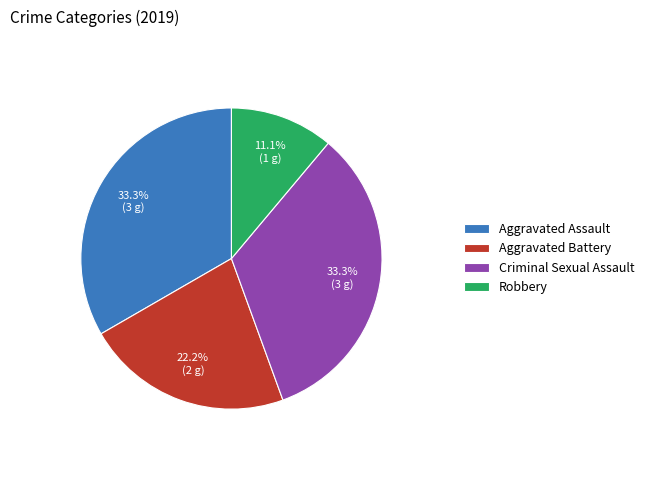

Does Aggravated Battery account for over 50% of the chart?

No